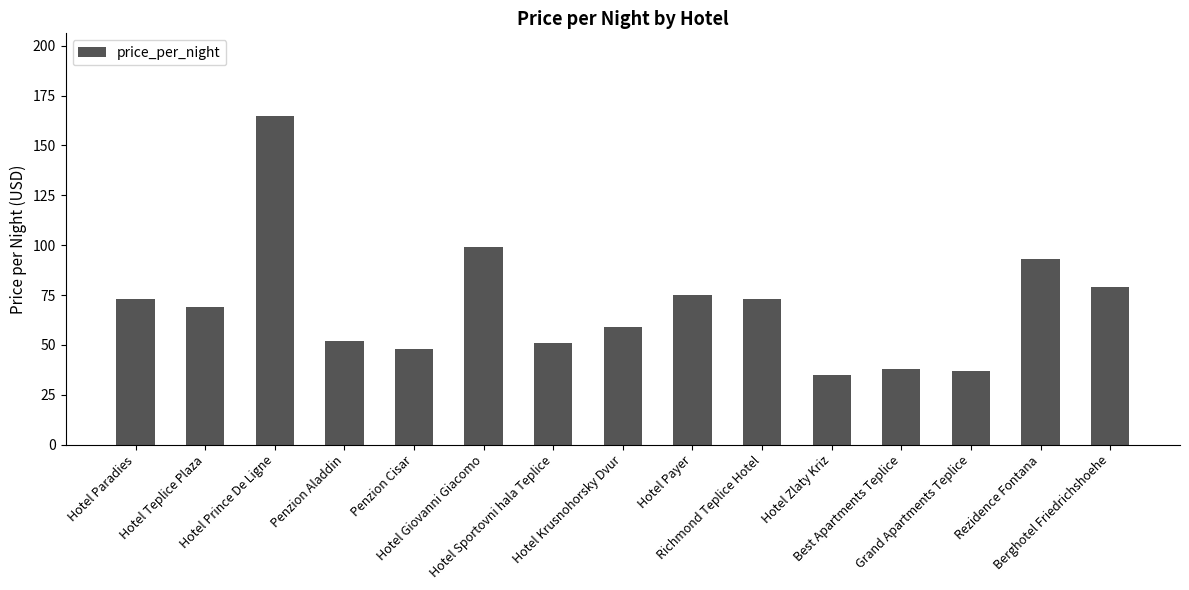

What is the label of the 5th bar from the left?

Penzion Cisar